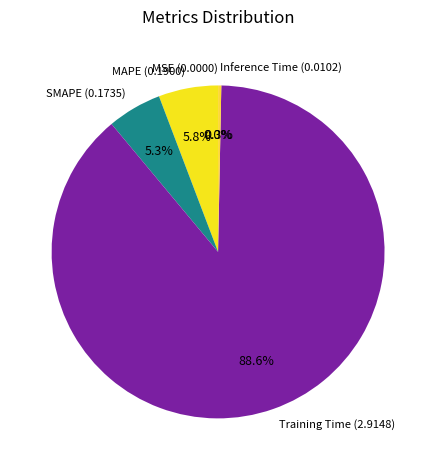

What is the total percentage of Inference Time and SMAPE?

5.6%